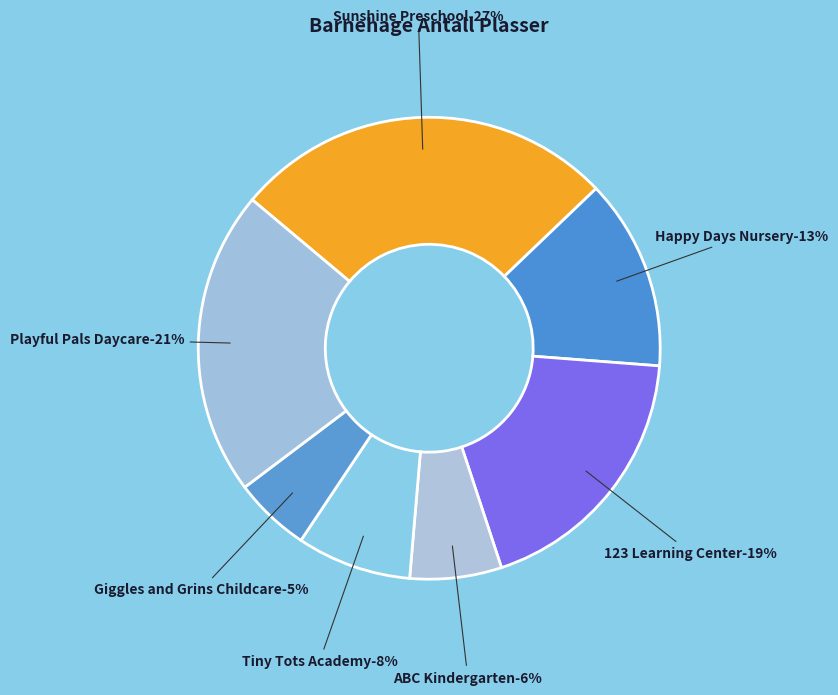

Which category has the biggest portion of the pie?

Sunshine Preschool